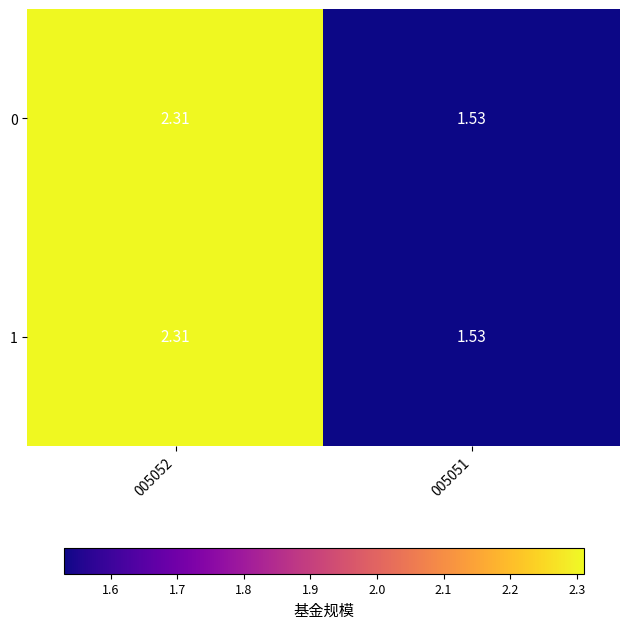

Is the value of 0 at 005051 greater than the value of 1 at 005052?

No